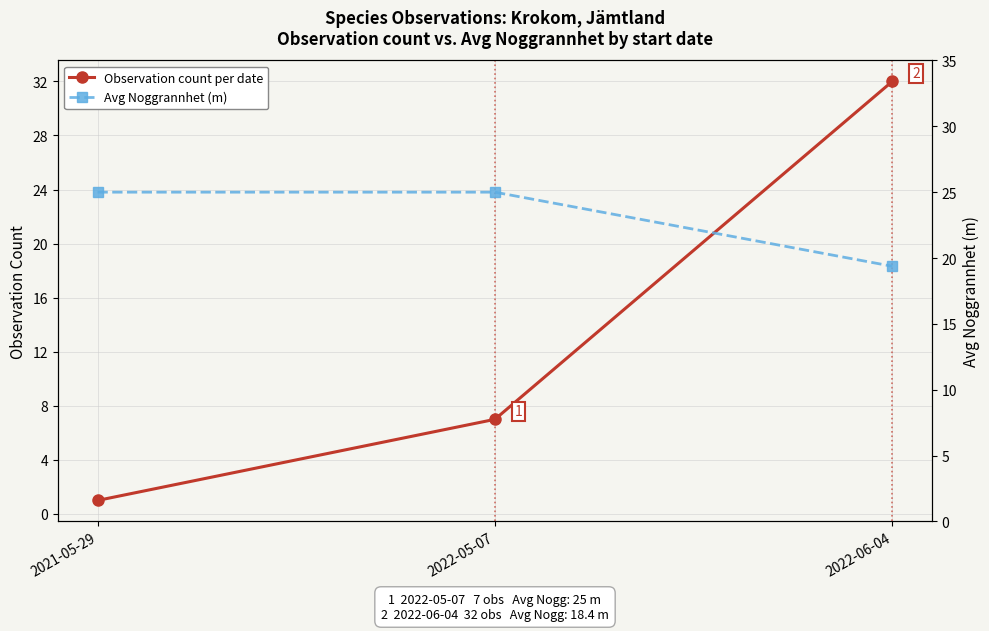

Which category has the highest value in the Avg Noggrannhet (m) series?

2021-05-29